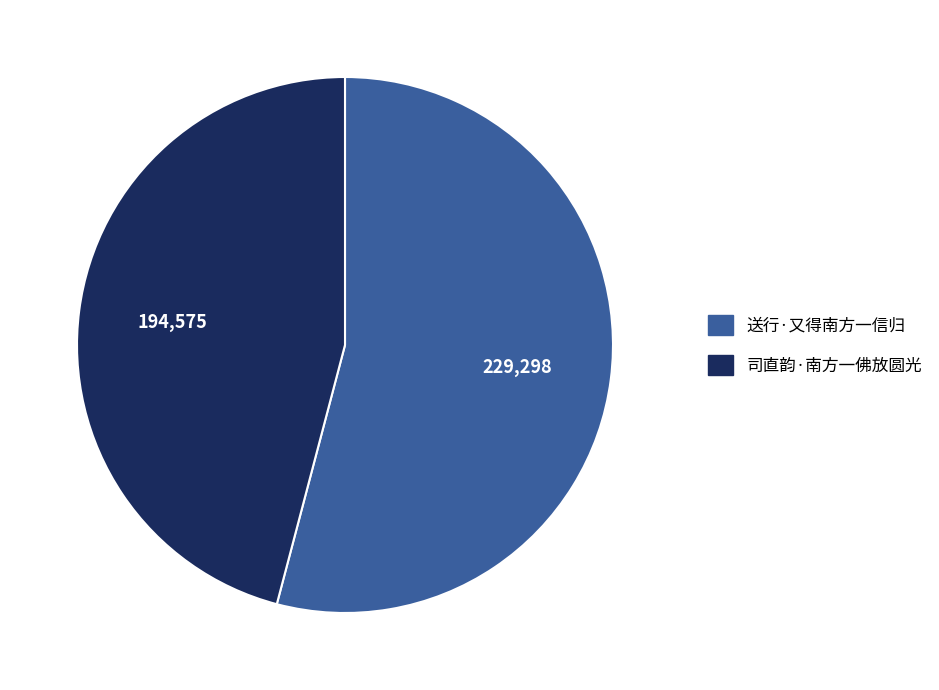

Is the sum of 司直韵·南方一佛放圆光 and 送行·又得南方一信归 greater than half?

Yes